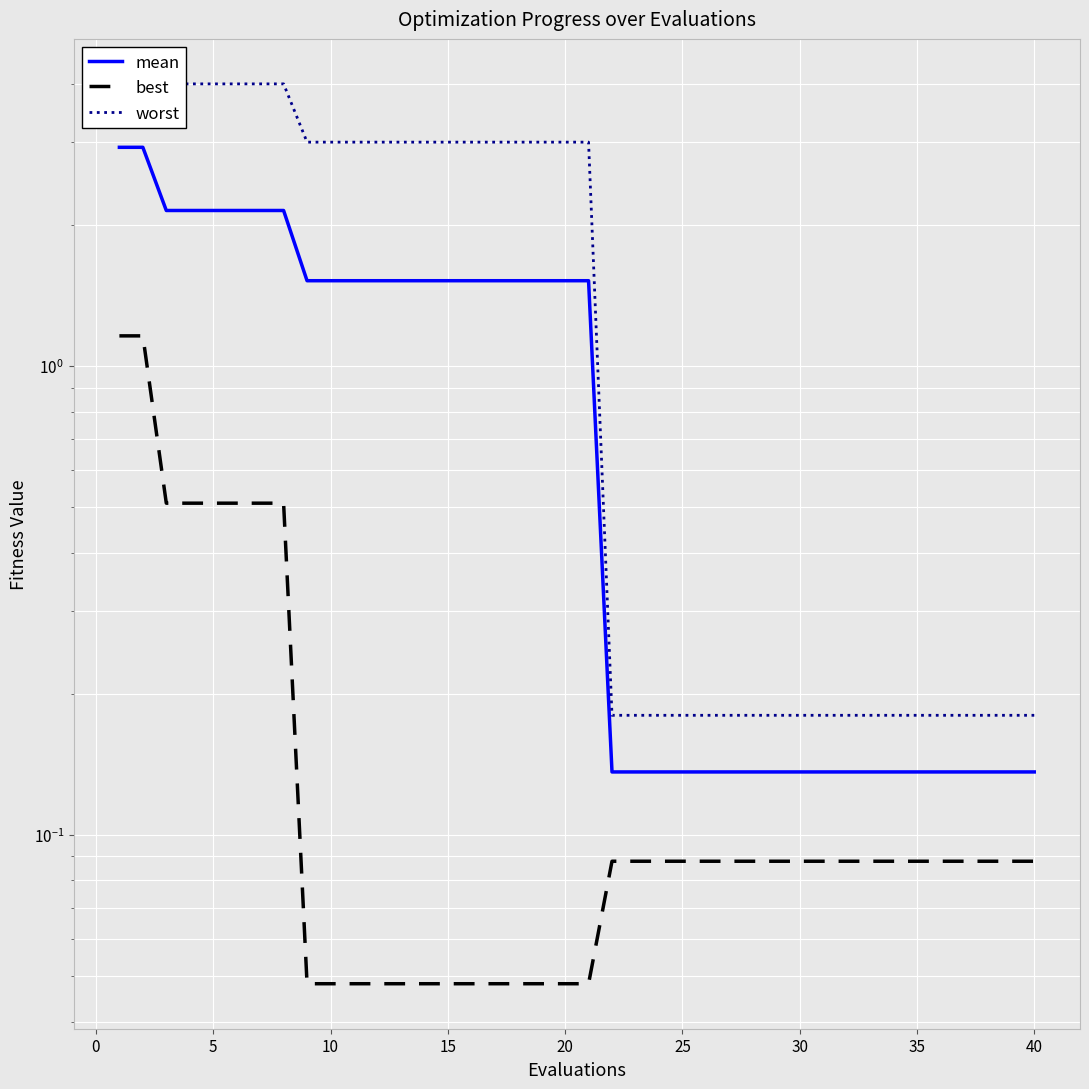

Does the chart display data point markers on the line(s)?

No